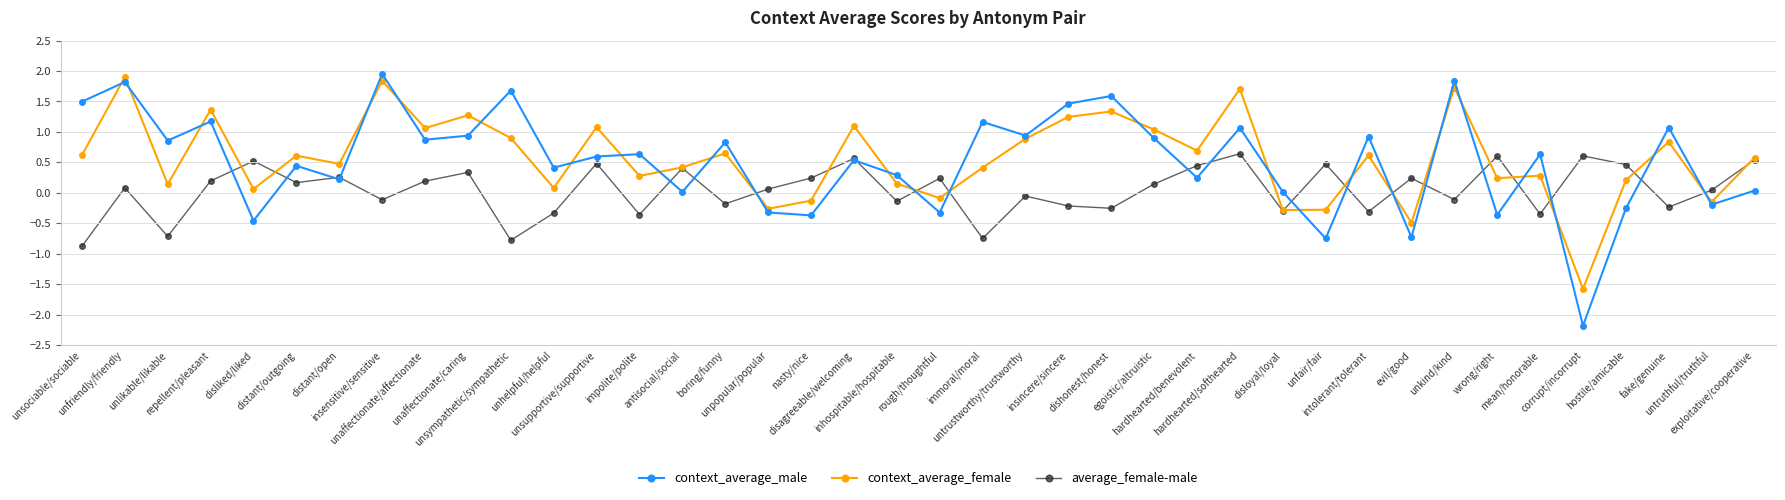

Rank the series by their maximum value, from highest to lowest.

context_average_male, context_average_female, average_female-male